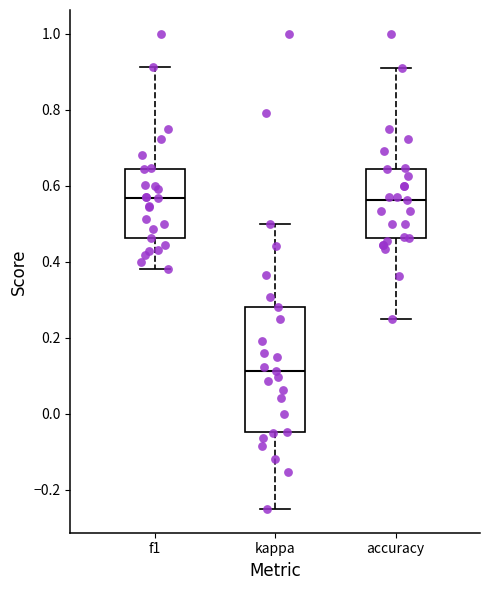

Reading left to right, transcribe this box plot: for each box, give where its median line is, the range the box spans, and where its two whiskers end, as read against the y-axis. The values are not printed on the chart, so give them approximately, as read against the axis.

f1: median 0.56, box 0.46 to 0.64, whiskers 0.38 to 0.92
kappa: median 0.12, box -0.04 to 0.28, whiskers -0.24 to 0.50
accuracy: median 0.56, box 0.46 to 0.64, whiskers 0.26 to 0.90